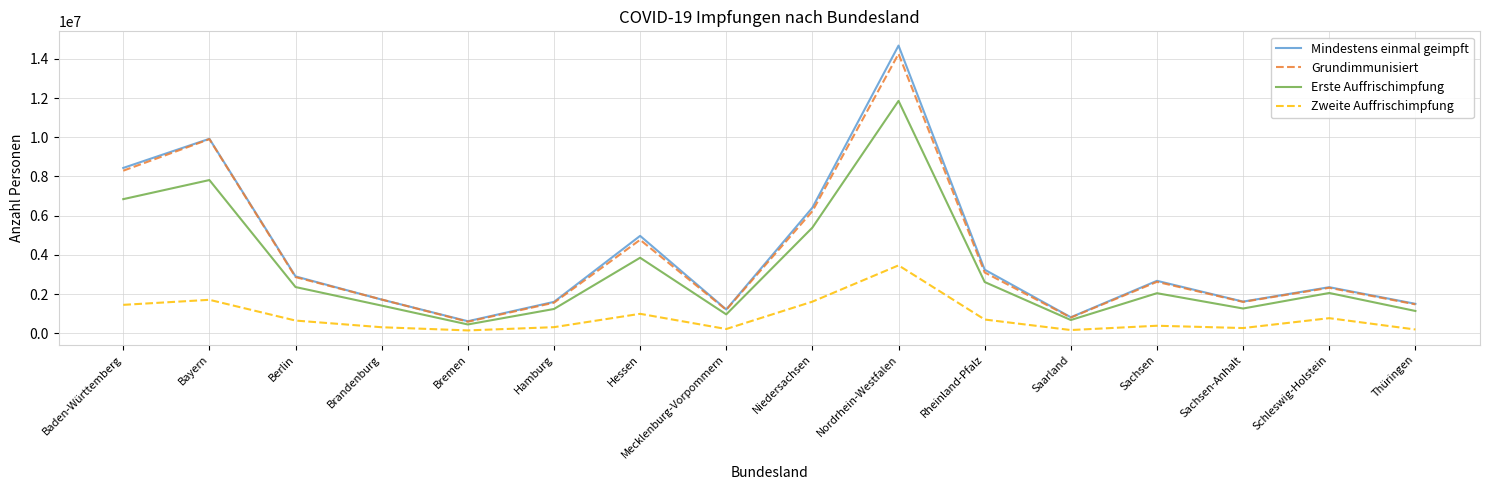

True or false: Mindestens einmal geimpft and Zweite Auffrischimpfung intersect in this chart.

False